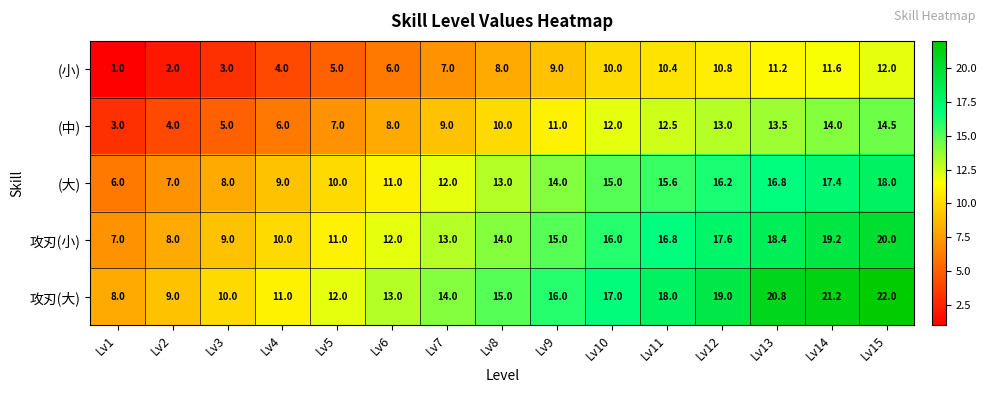

What is the spread (max minus min) of values at Lv9?

7.0